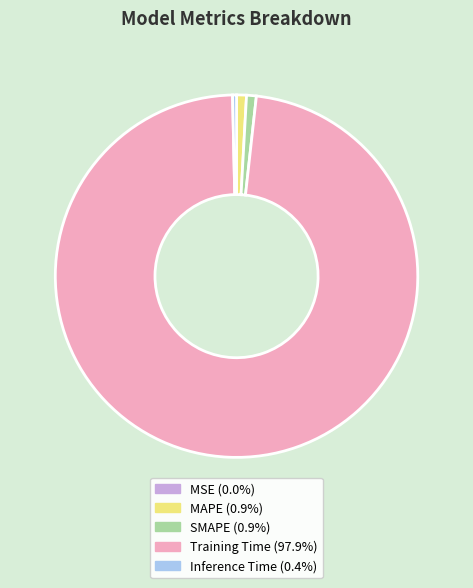

Between Training Time and SMAPE, which is larger?

Training Time